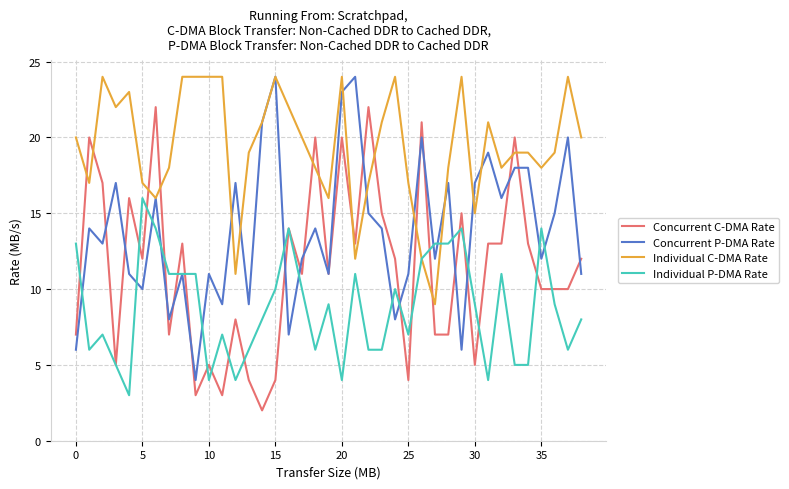

Rank the series by their average value, from lowest to highest.

Individual P-DMA Rate, Concurrent C-DMA Rate, Concurrent P-DMA Rate, Individual C-DMA Rate